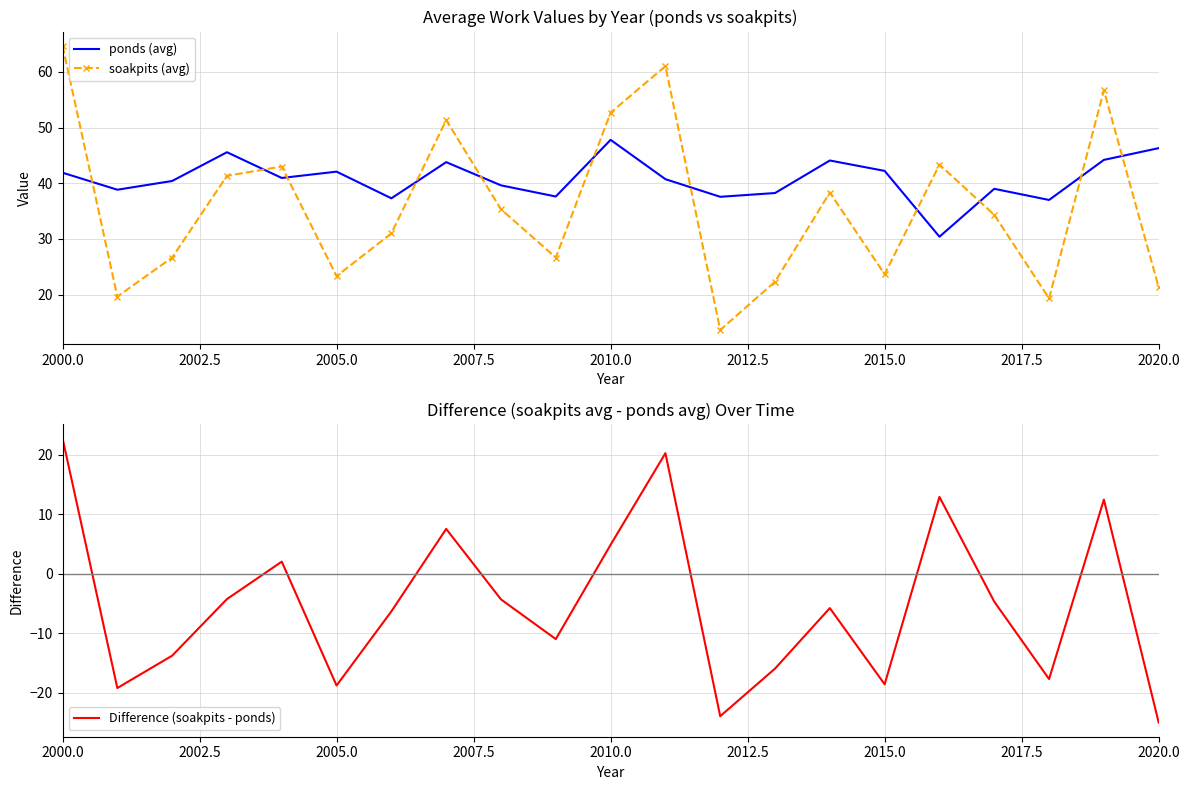

The value of ponds (avg) at 2005.0 is 42.1. True or false?

True